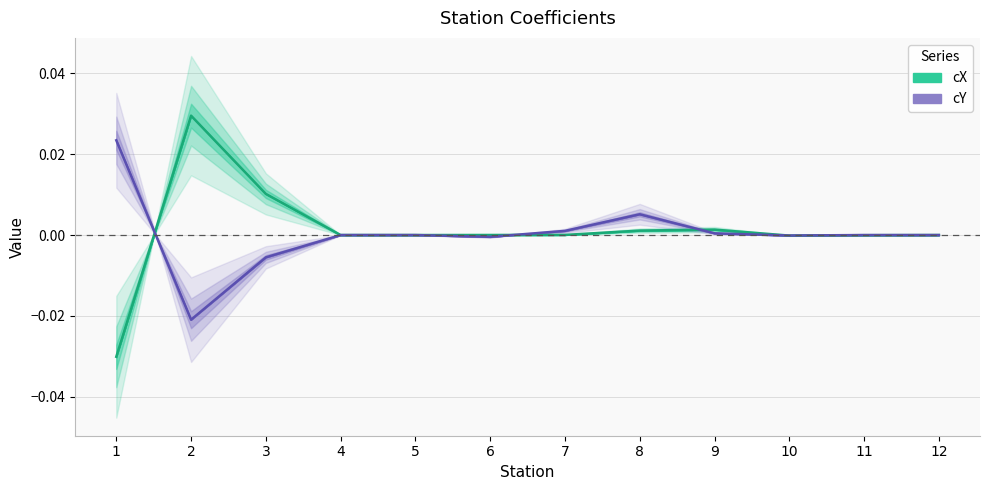

Rank the series by their maximum value, from highest to lowest.

cX, cY